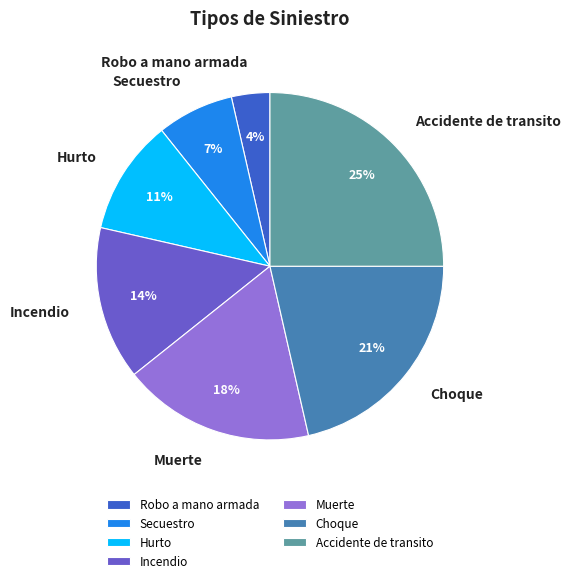

Count the number of slices in the pie.

7